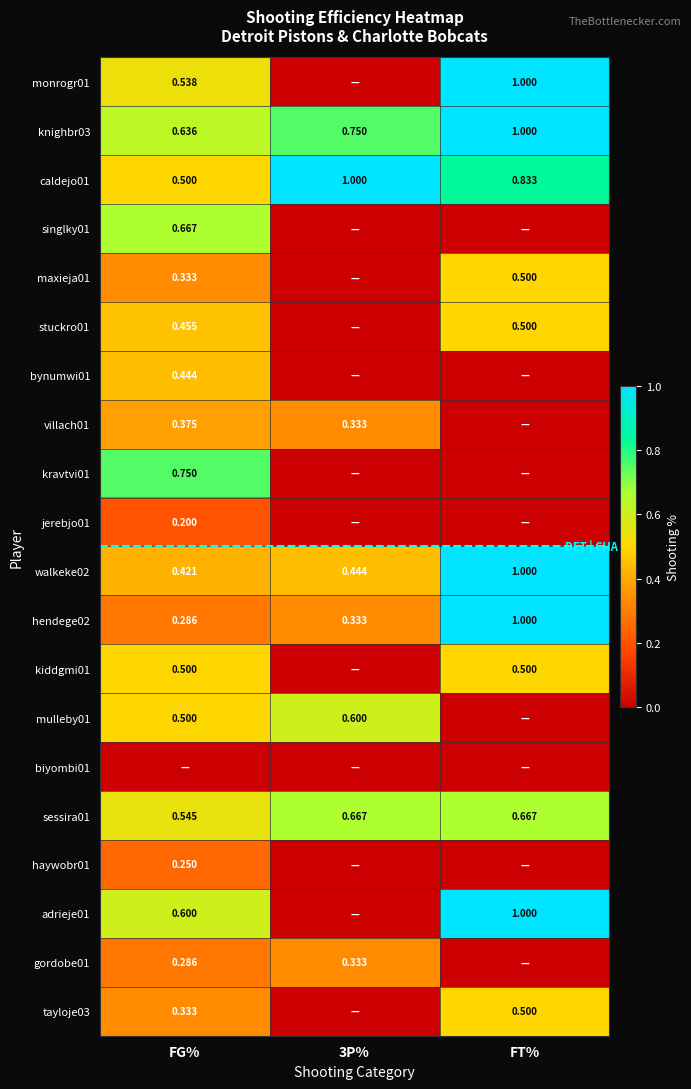

Is the value of sessira01 at FG% greater than the value of maxieja01 at FG%?

Yes